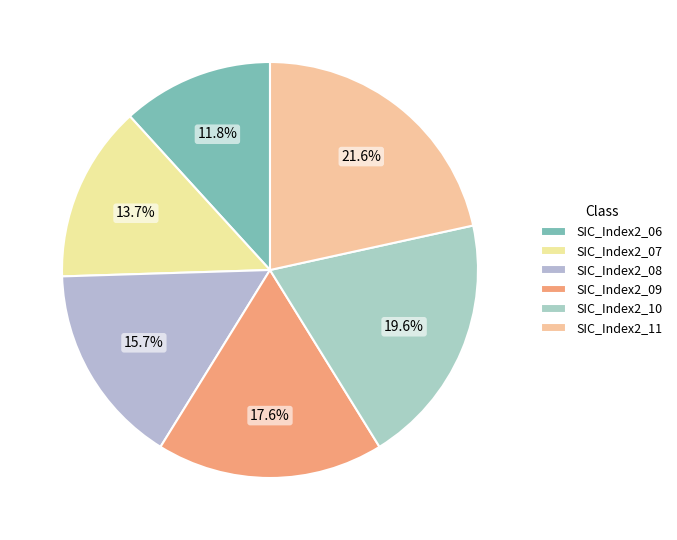

To the nearest percent, what is the difference between the largest and smallest slice percentages?

10%